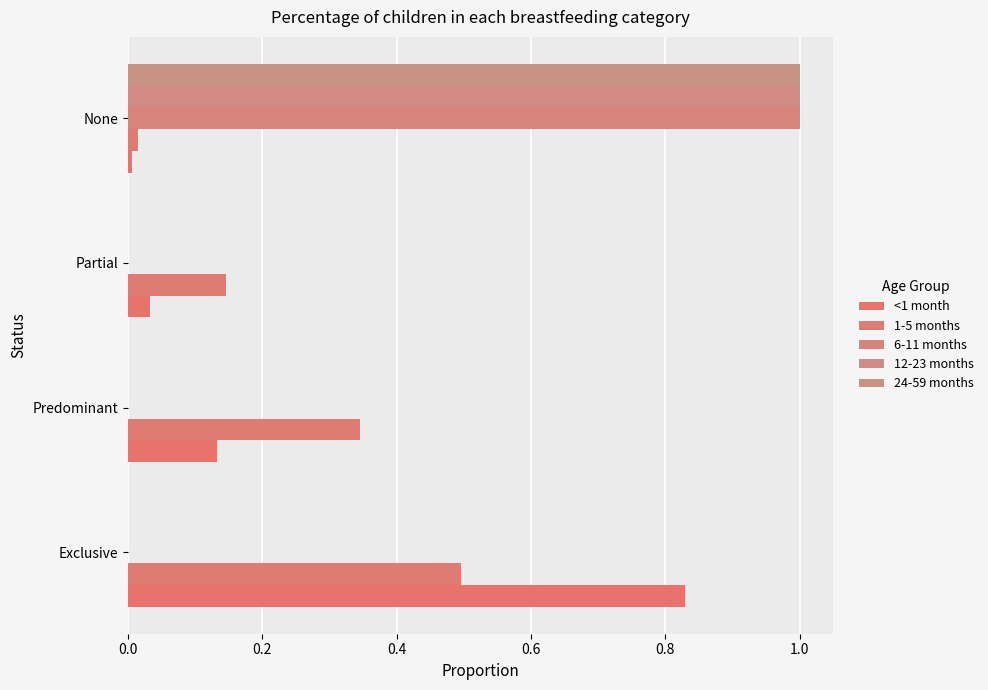

Which series has the largest total across all categories?

<1 month